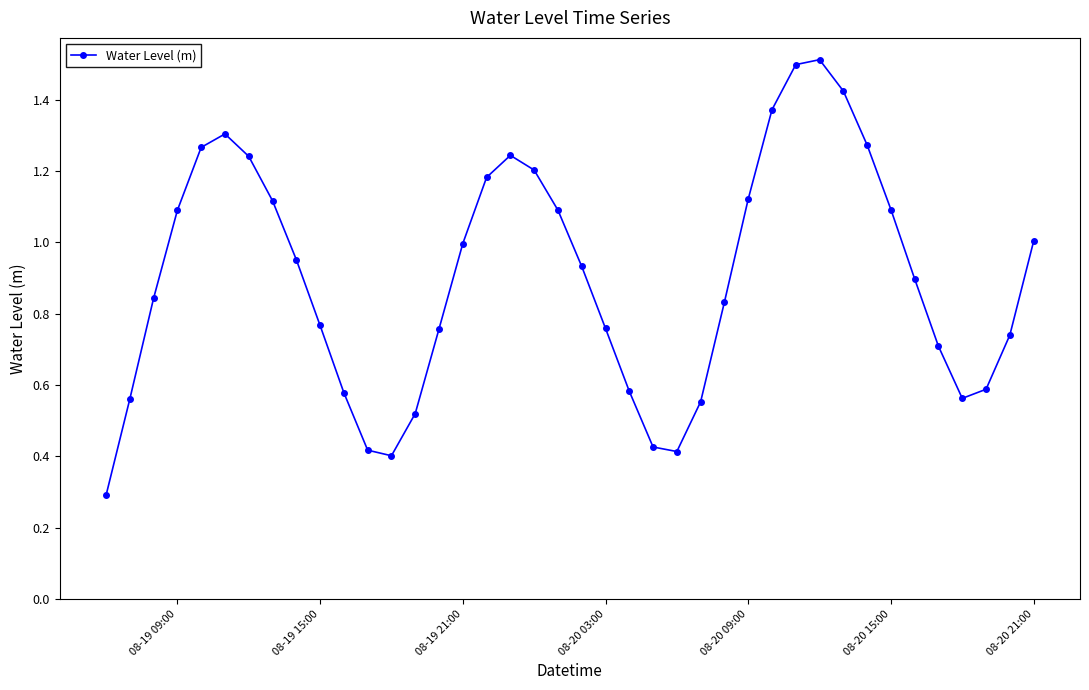

What is the sum of all values?

36.1